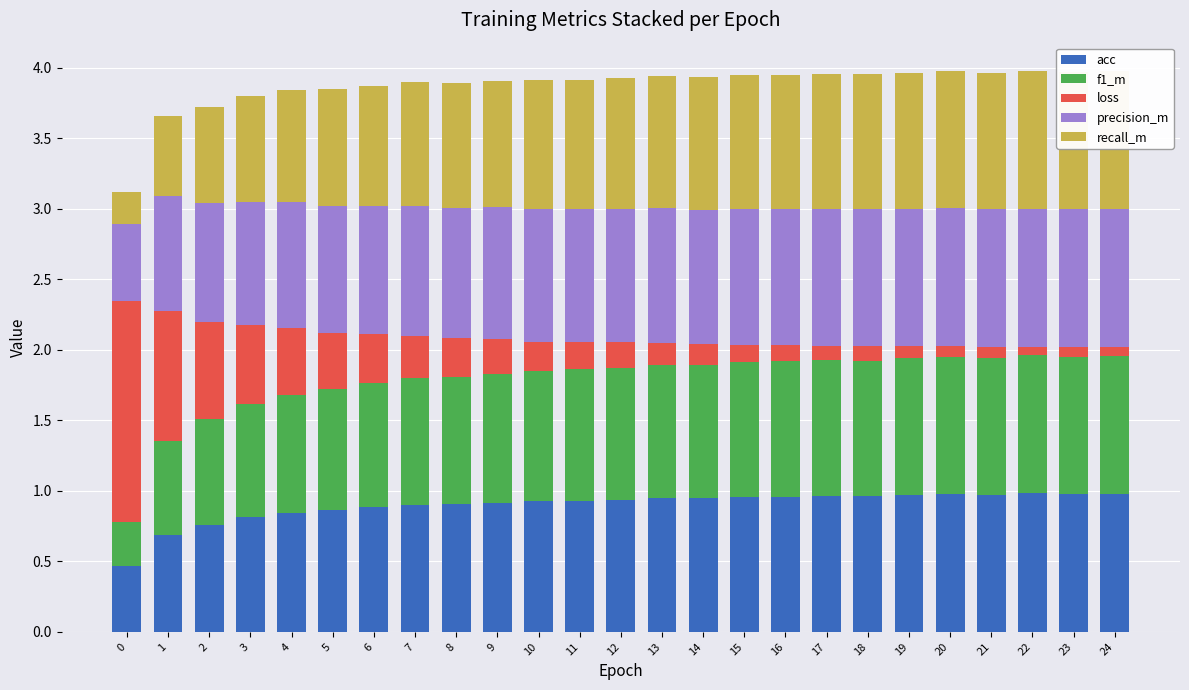

The value of acc at 21 is 0.6. True or false?

False